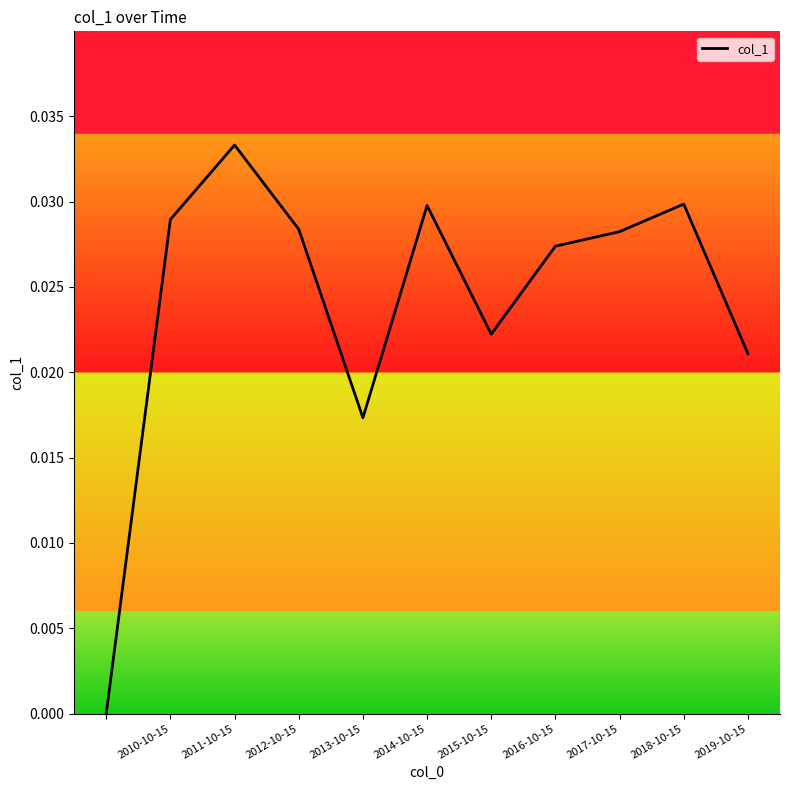

Does the chart have visible grid lines?

No